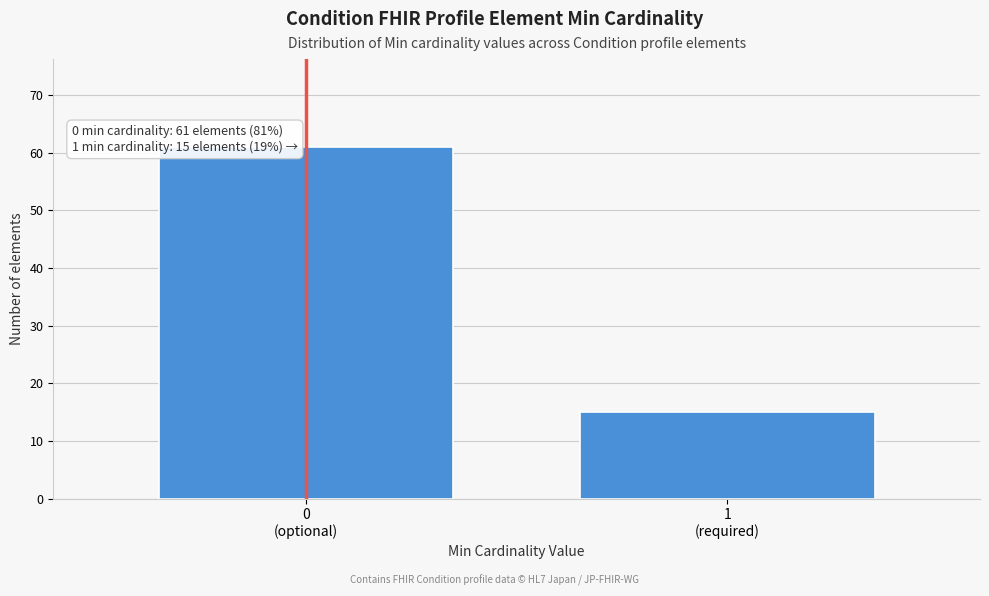

Reading left to right, transcribe all the data shown in this chart.

61	15